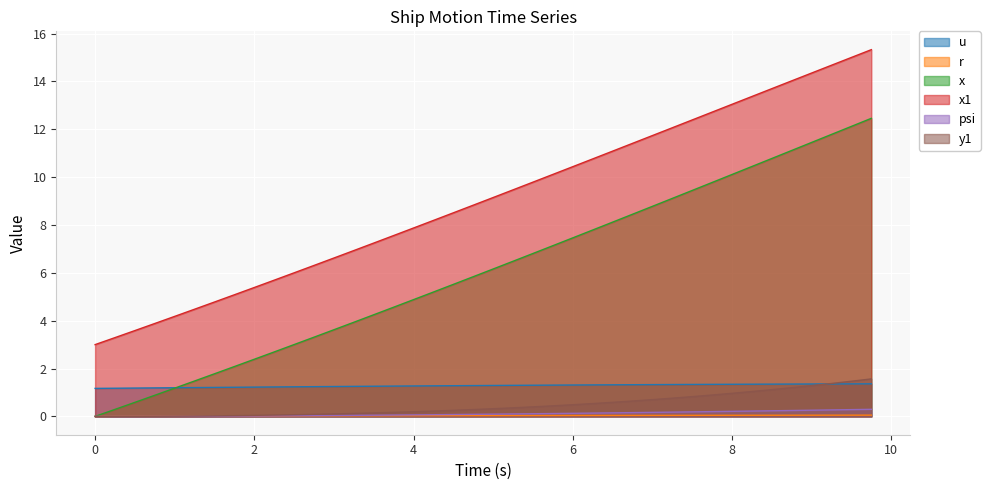

Which series has the largest total across all categories?

x1